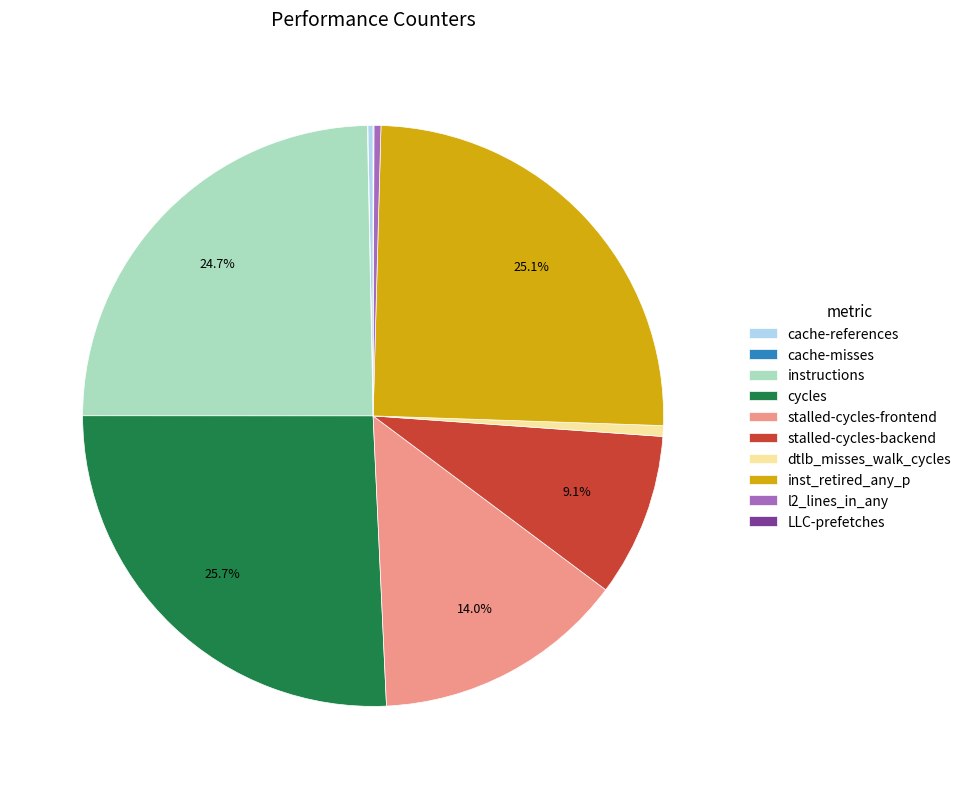

Which category has the biggest portion of the pie?

cycles